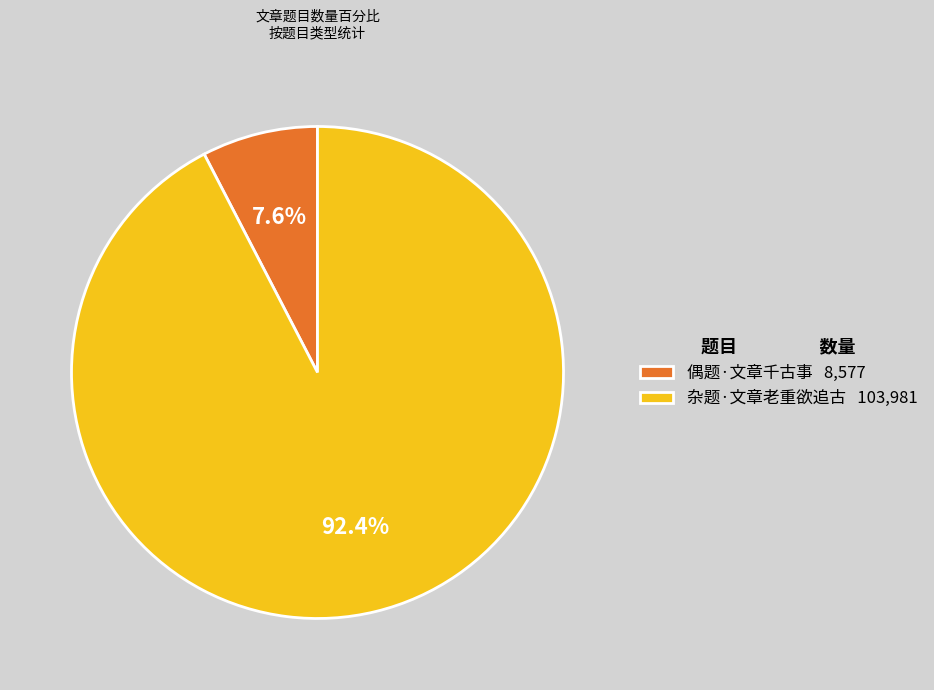

To the nearest percent, what is the difference between the 杂题·文章老重欲追古 and 偶题·文章千古事 slice percentages?

85%